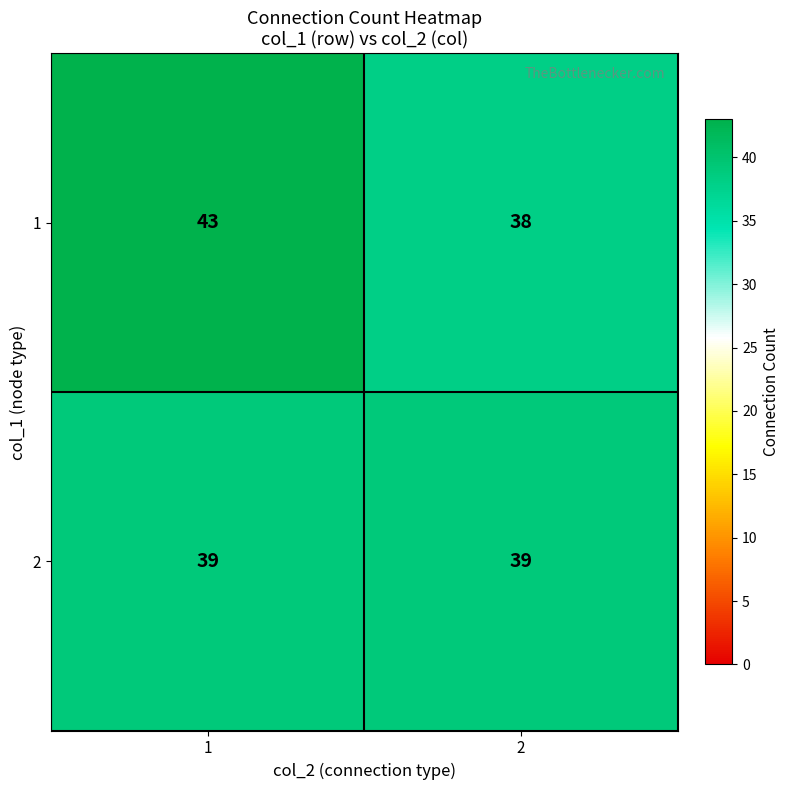

What value does the 2 series have at 1?

39